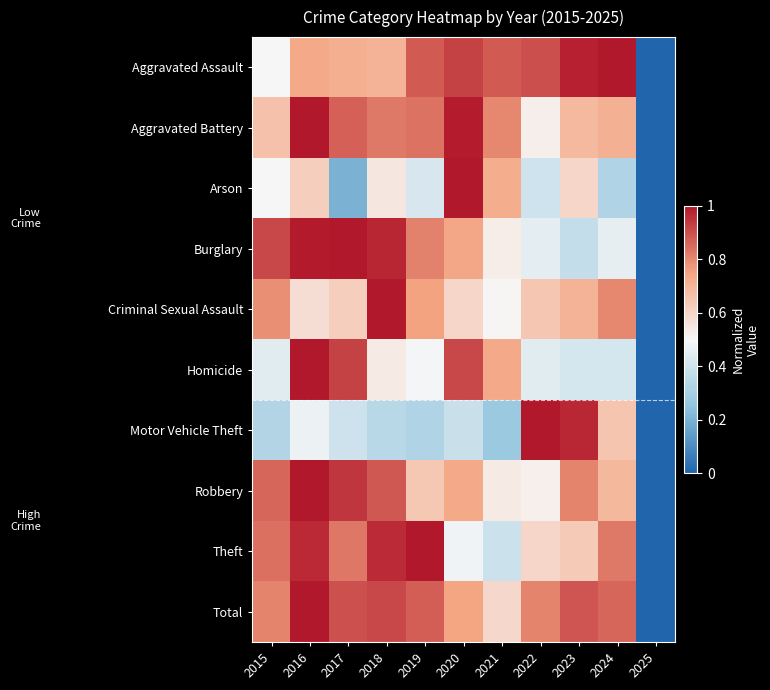

What is the total value across all series at 2019?

7.0